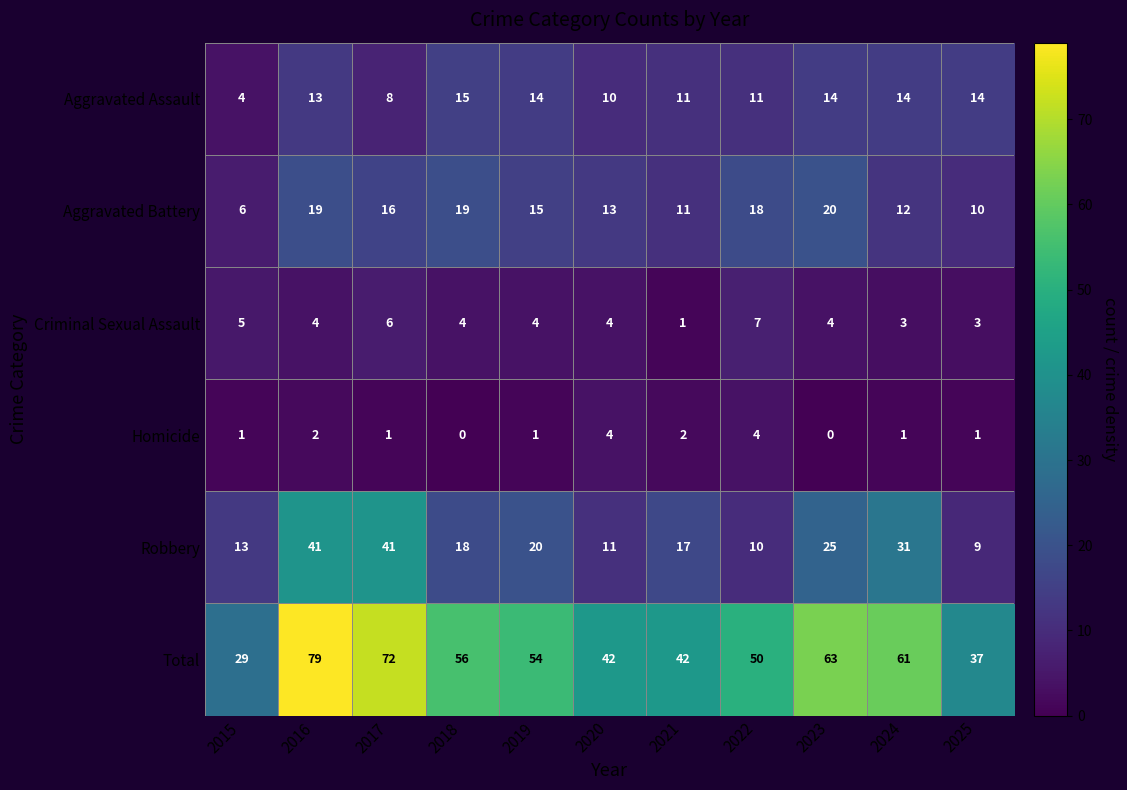

Where is Aggravated Battery nearest to the value 13?

2020